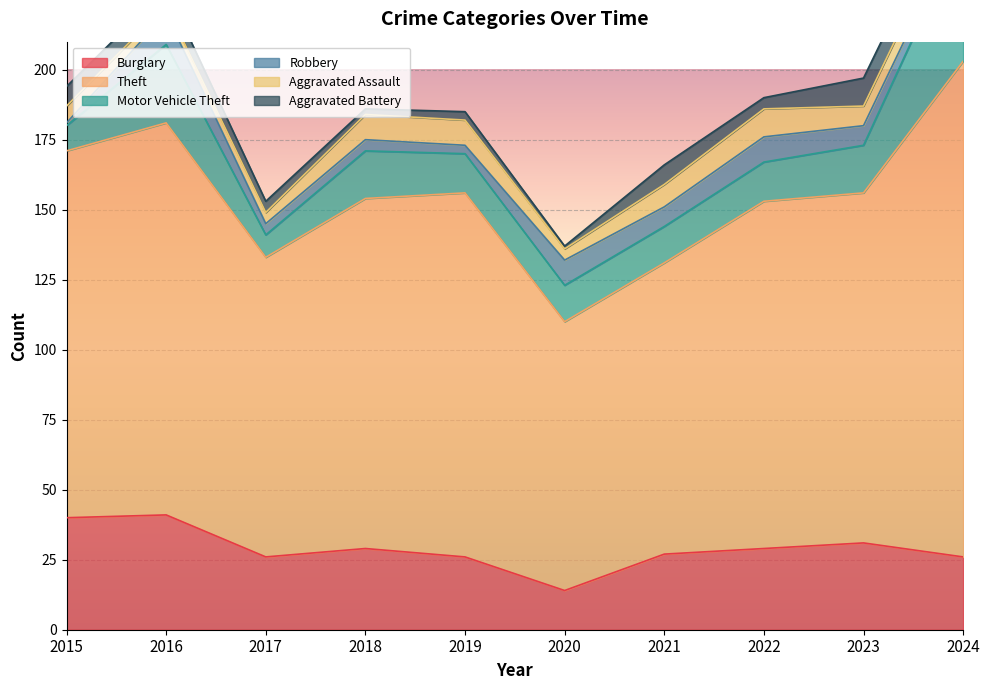

True or false: Aggravated Assault and Motor Vehicle Theft intersect in this chart.

False